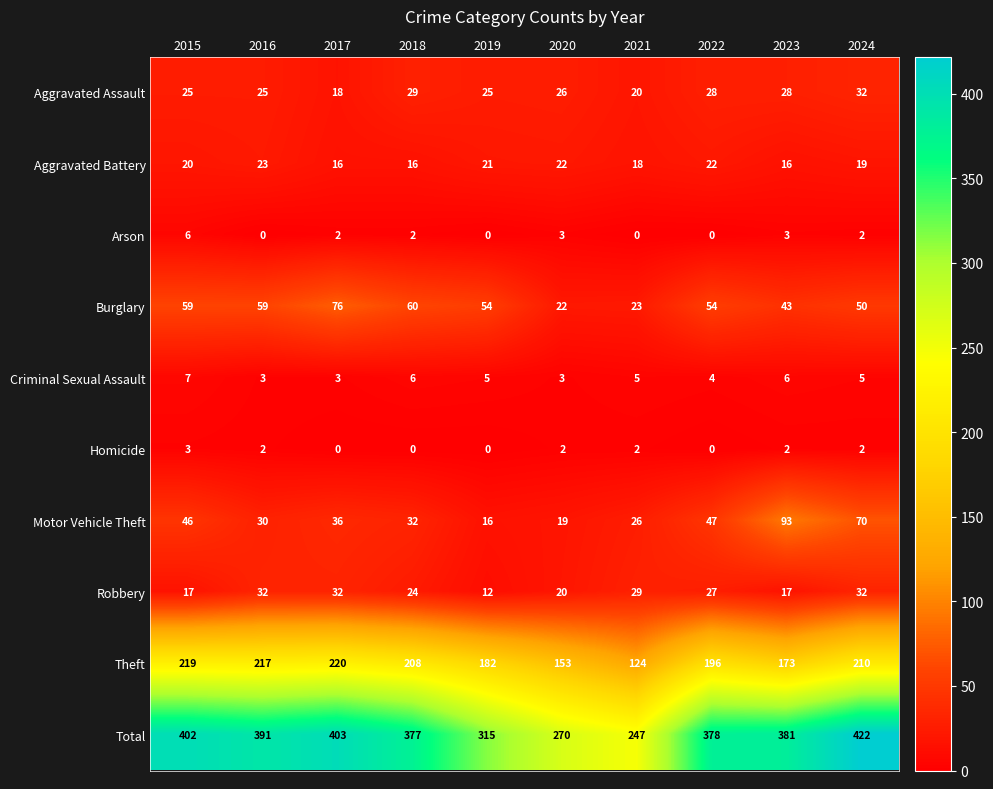

True or false: Motor Vehicle Theft has a value of 36 at 2017.

True